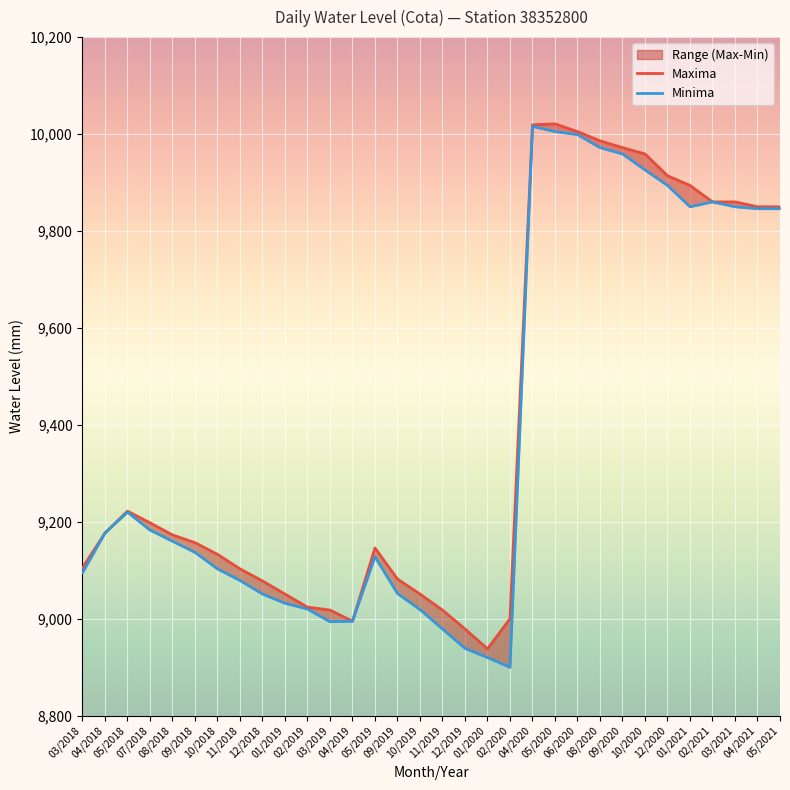

Is the value of Minima at 03/2018 greater than the value of Maxima at 04/2018?

No